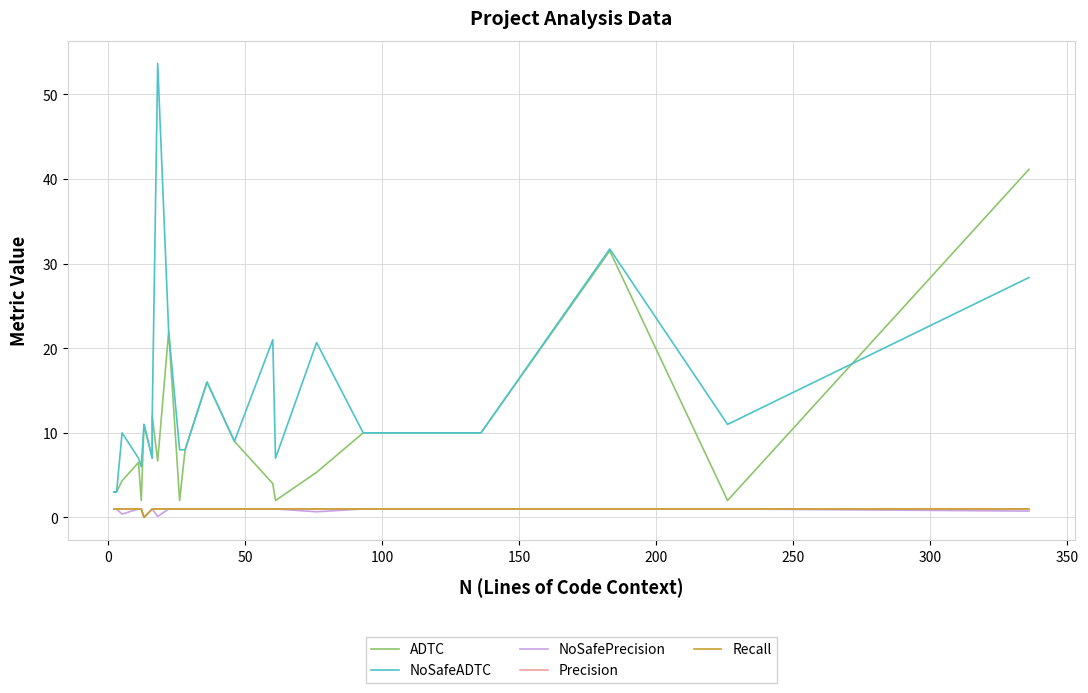

At how many categories does at least one series exceed 42?

1